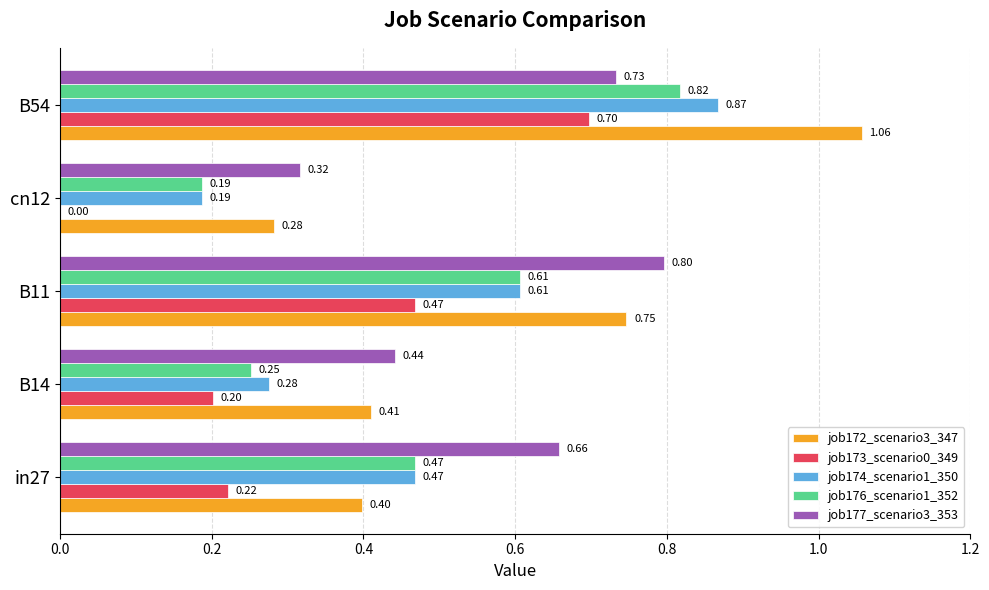

Which series has the widest spread of values?

job172_scenario3_347